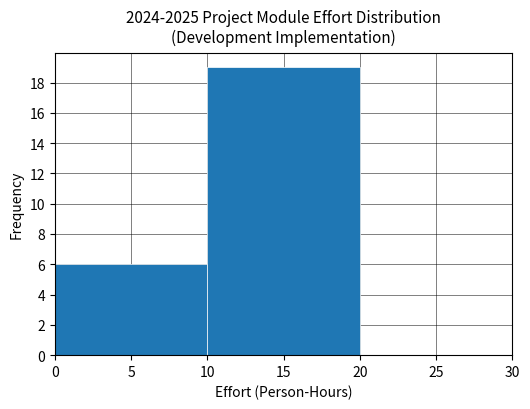

Reading left to right, list every bar in this chart as the range it spans on the x-axis followed by its height. The values are not printed on the chart, so give them approximately, as read against the axis.

0 to 10: 6
10 to 20: 19